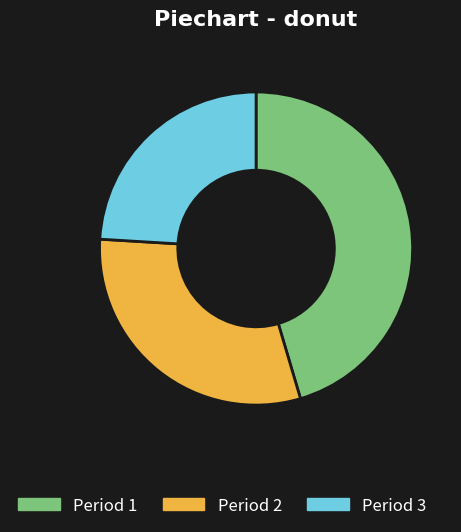

Count the number of slices in the pie.

3